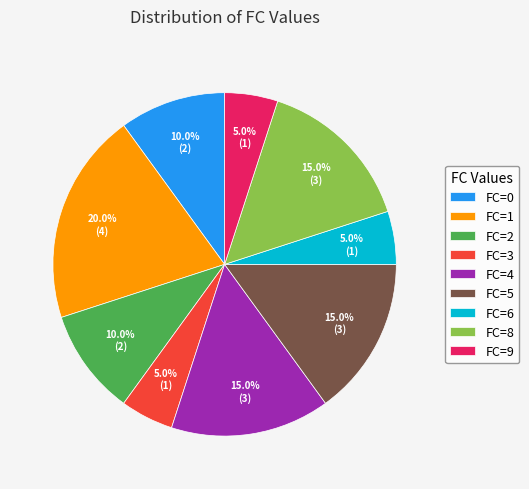

Approximately how many times larger is the value at FC=3 compared to FC=9?

1.0